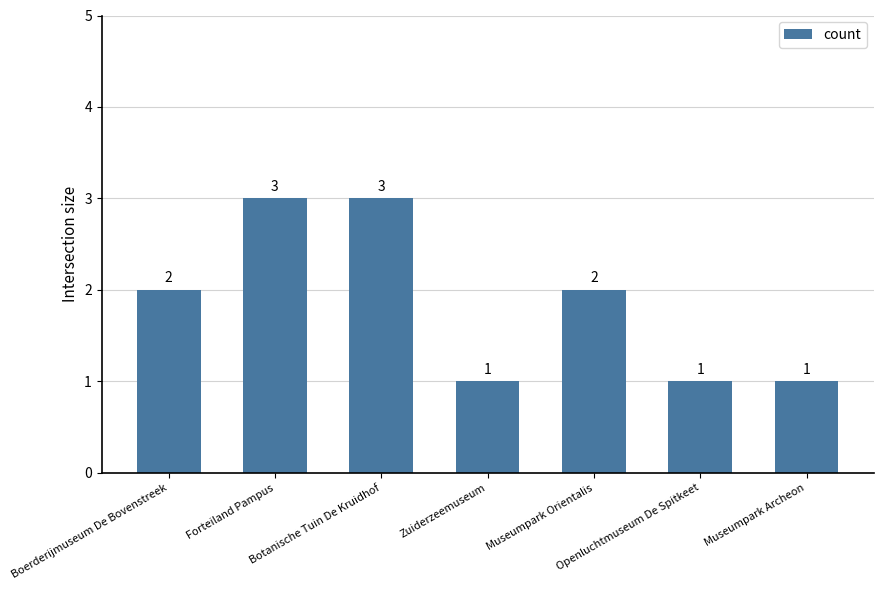

What is the greatest value displayed?

3